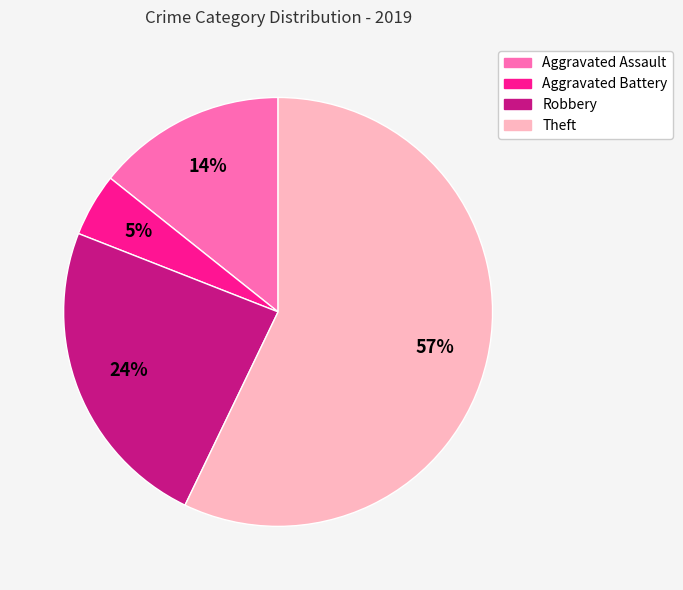

To the nearest percent, what portion does Aggravated Assault represent?

14%